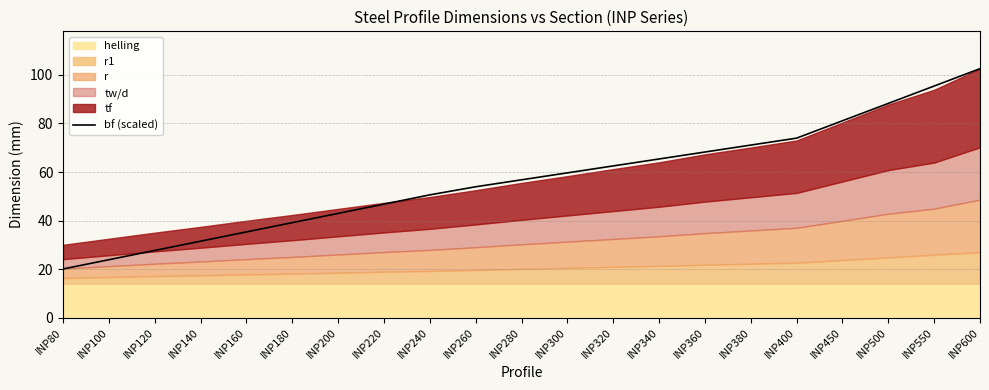

List the labels in order of value, smallest first.

INP80, INP100, INP120, INP140, INP160, INP180, INP200, INP220, INP240, INP260, INP280, INP300, INP320, INP340, INP360, INP380, INP400, INP450, INP500, INP550, INP600